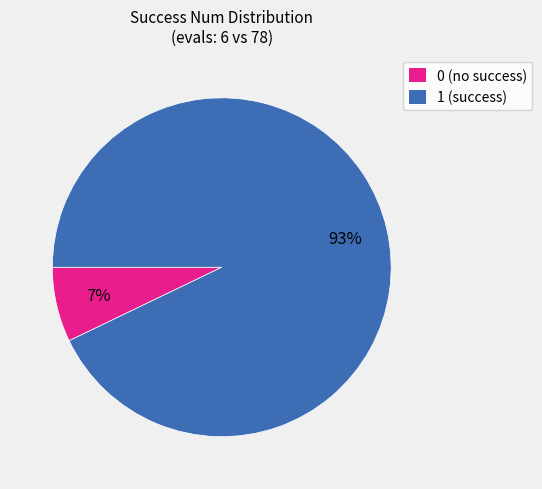

Which slice represents more than half of the pie?

1